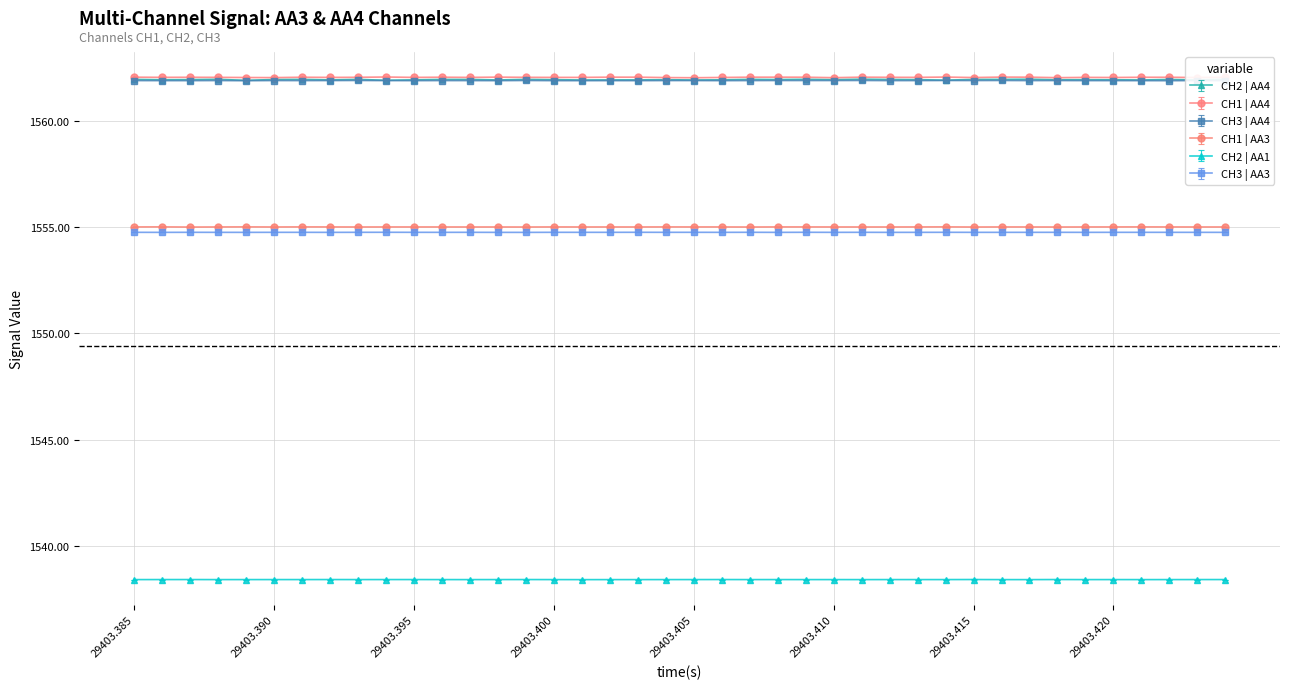

What is the highest value of the CH3 | AA4 series?

1561.9